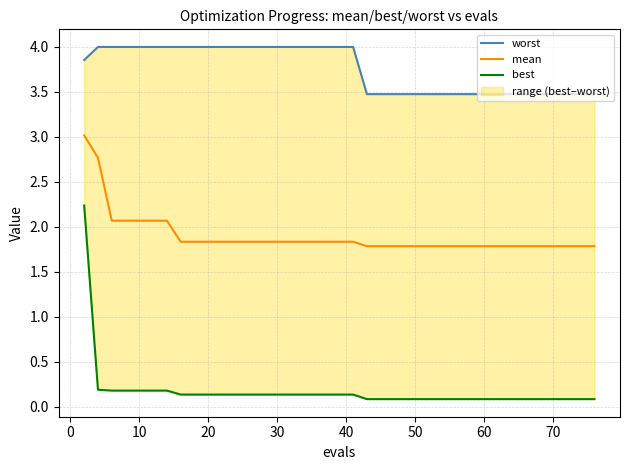

True or false: best and mean intersect in this chart.

False